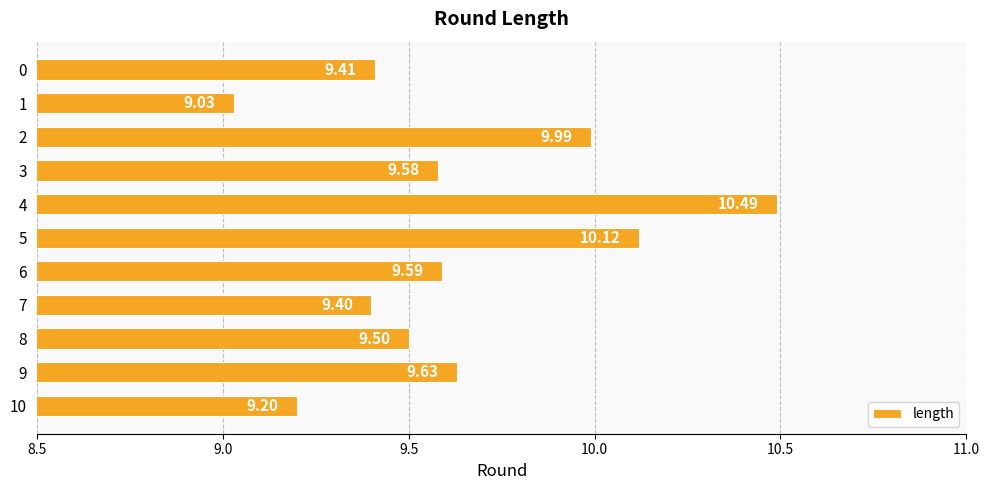

Are the bars horizontal?

Yes